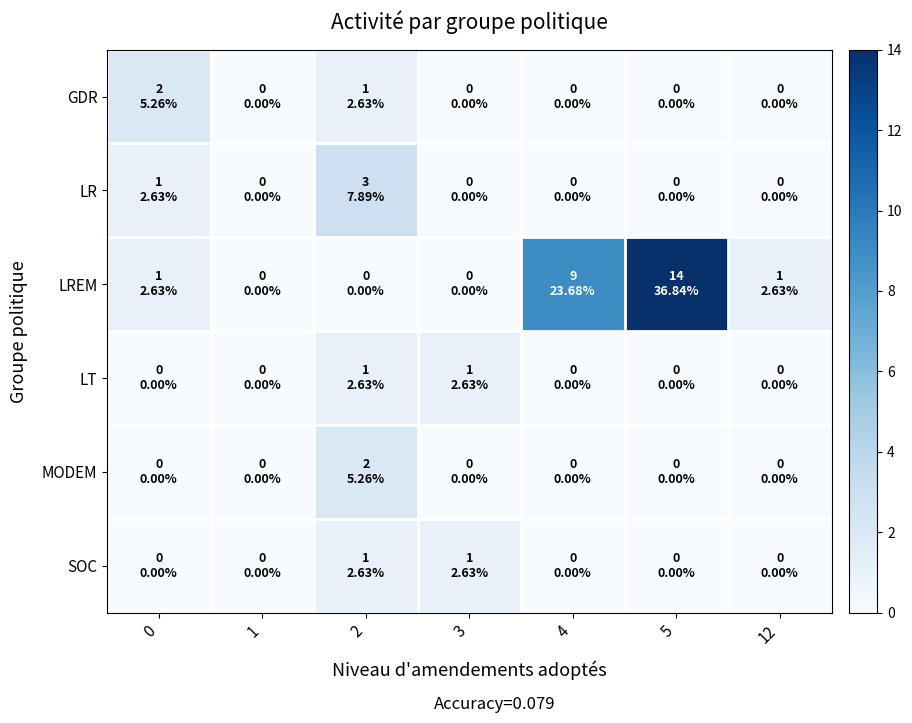

At 1, list the series in order from largest to smallest.

GDR, LR, LREM, LT, MODEM, SOC